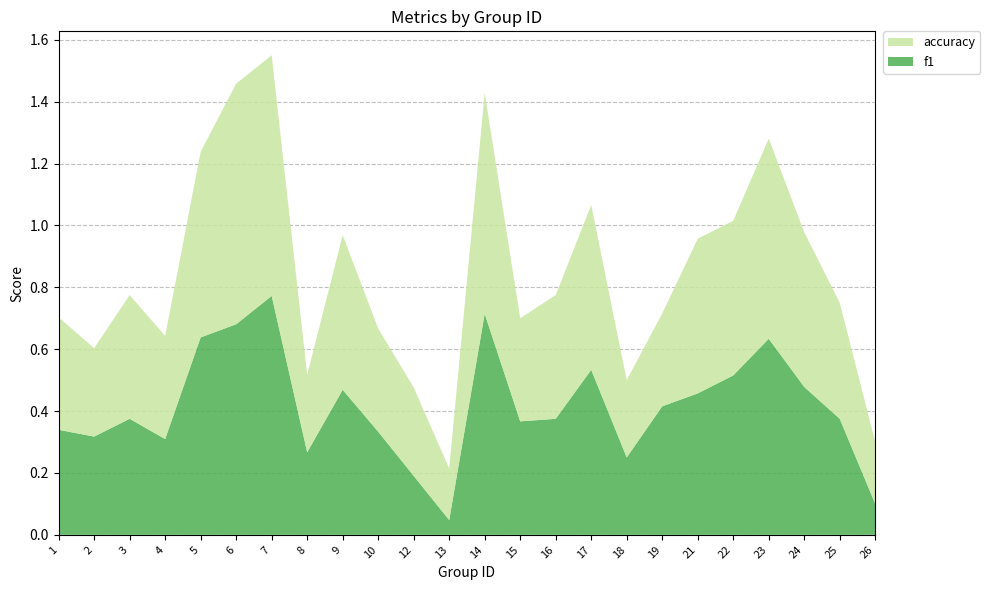

Reading right to left, what are all the values shown in this chart?

f1: 0.1	0.4	0.5	0.6	0.5	0.5	0.4	0.2	0.5	0.4	0.4	0.7	0.0	0.2	0.3	0.5	0.3	0.8	0.7	0.6	0.3	0.4	0.3	0.3
accuracy: 0.2	0.4	0.5	0.6	0.5	0.5	0.3	0.2	0.5	0.4	0.3	0.7	0.2	0.3	0.3	0.5	0.2	0.8	0.8	0.6	0.3	0.4	0.3	0.4